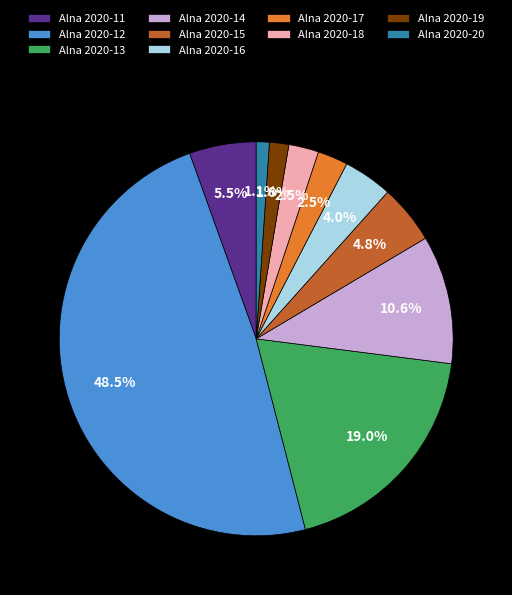

Does Alna 2020-14 represent more than half of the total?

No